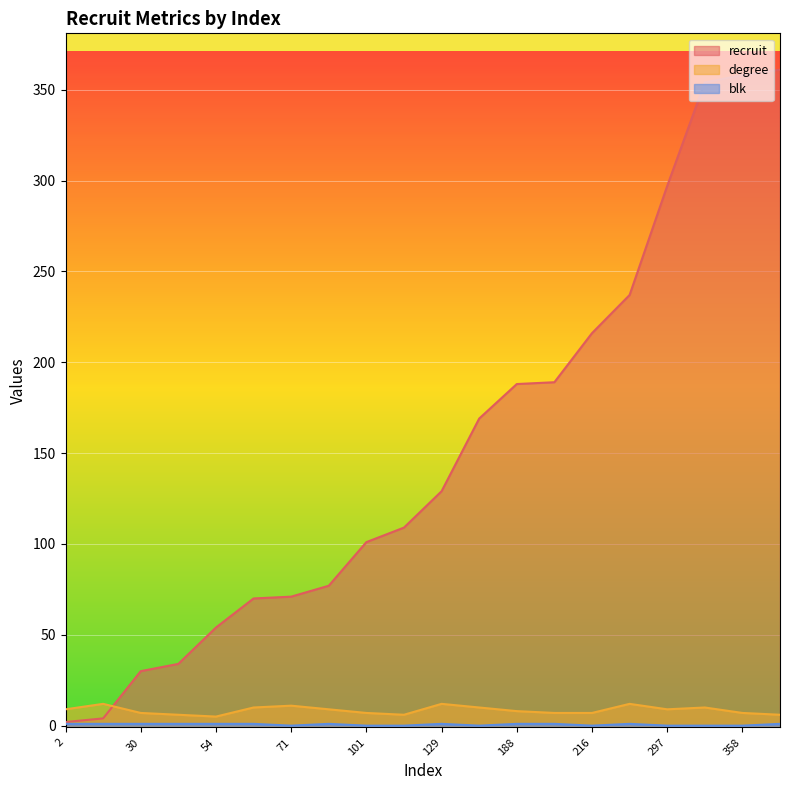

How many values in the blk series are below 1?

8